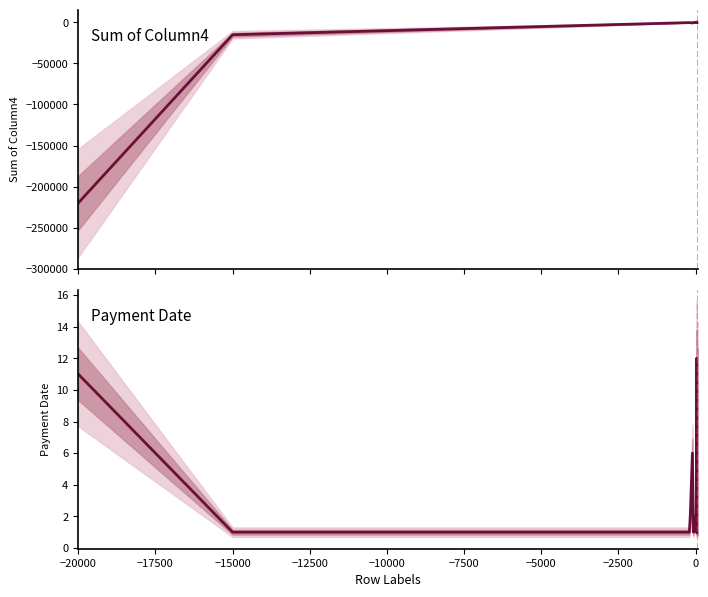

Is the value of Sum of Column4 at −5000 greater than the value of Payment Date at −10000?

No